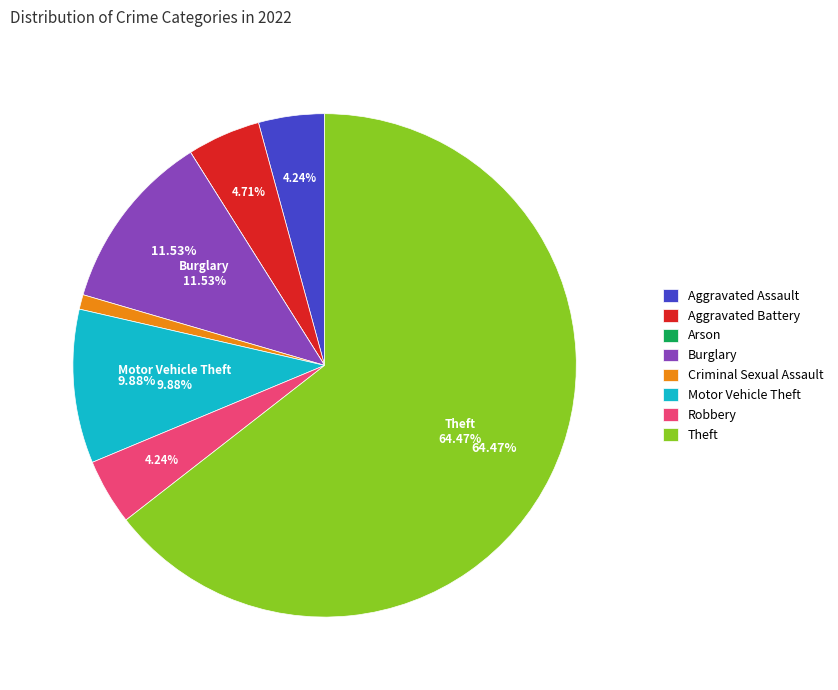

What portion of the pie excludes Robbery?

95.8%